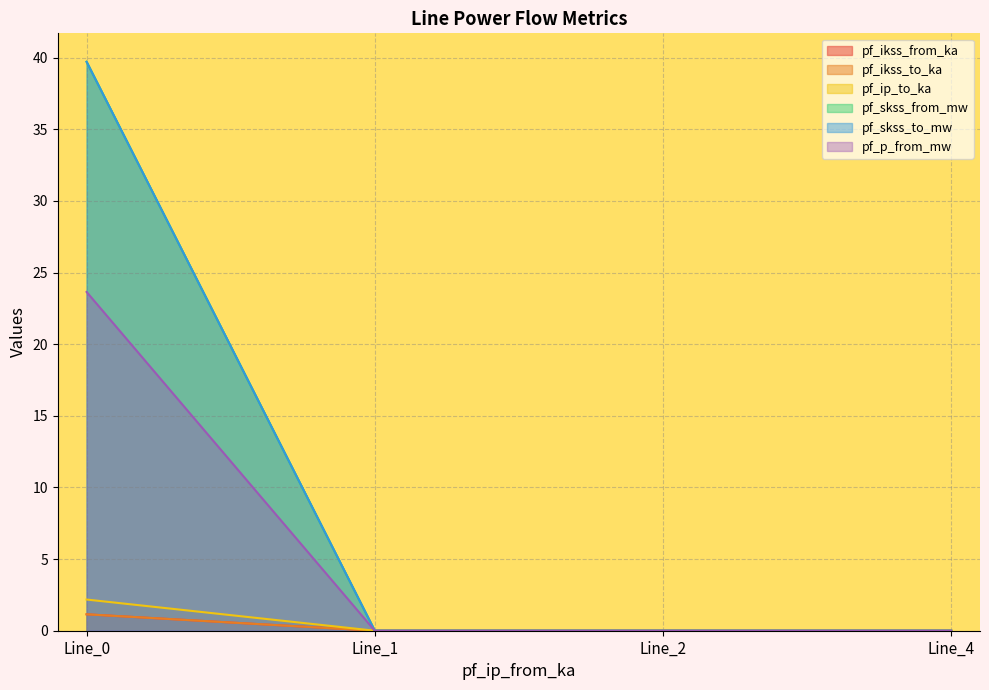

True or false: pf_skss_from_mw and pf_p_from_mw cross at least once.

False